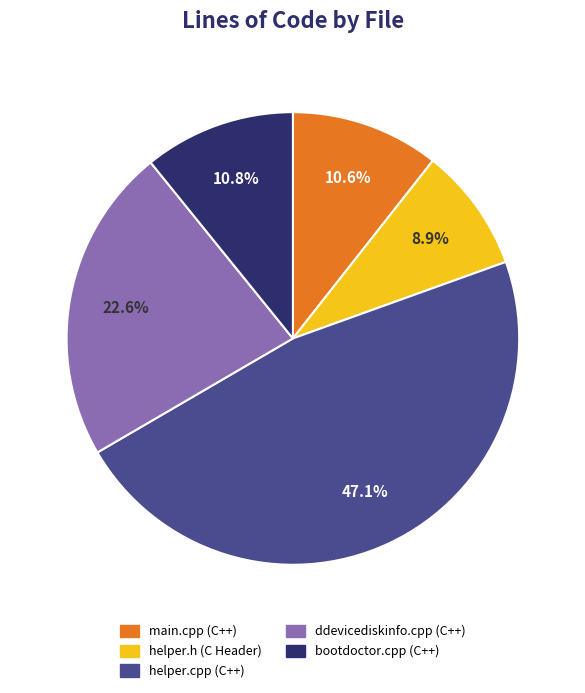

What percentage is the main.cpp (C++) slice, to the nearest percent?

11%